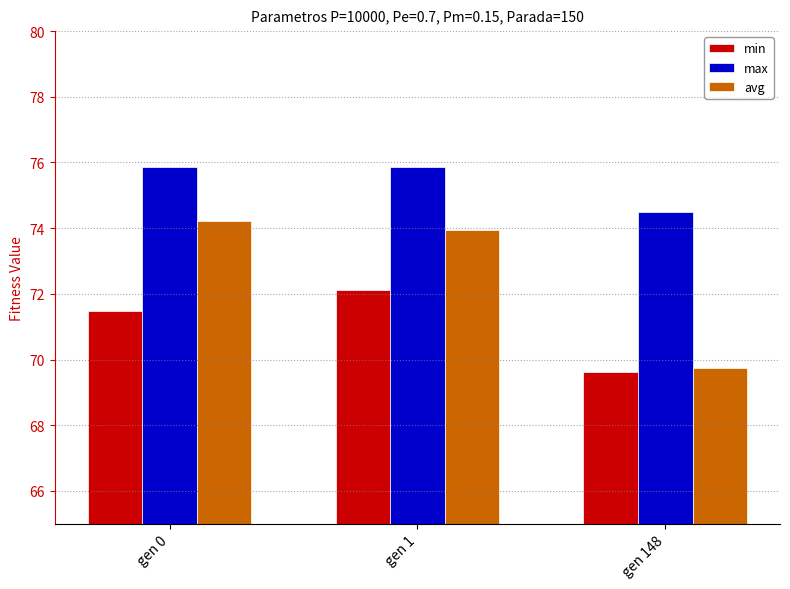

Which label corresponds to the smallest value in the chart?

gen 148